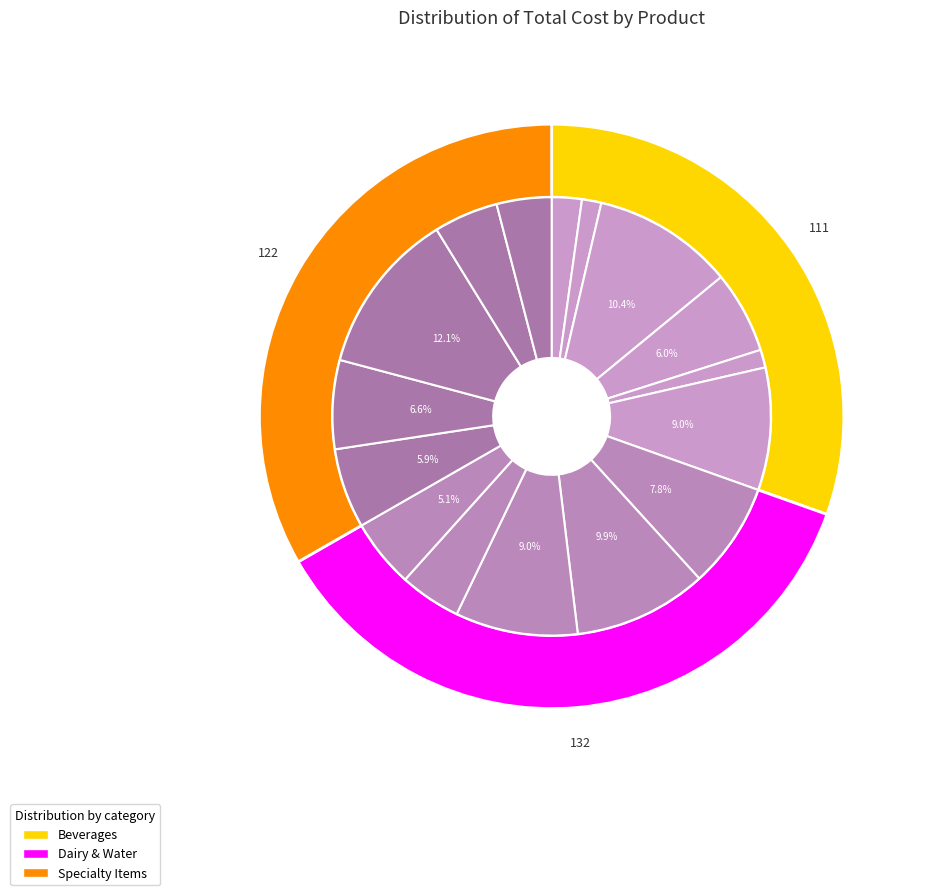

Is it true that Essentia Water is 1% of the pie?

False